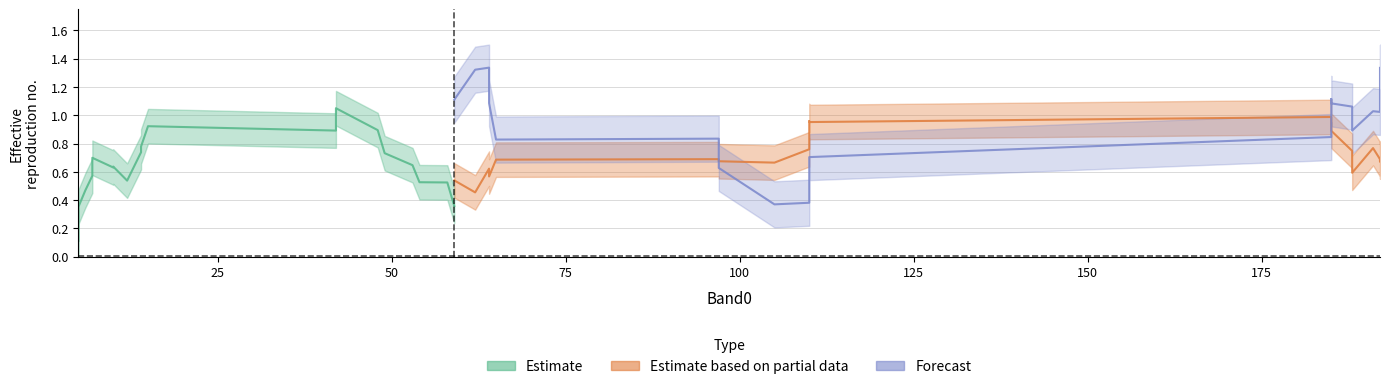

How many lines are shown in the chart?

3